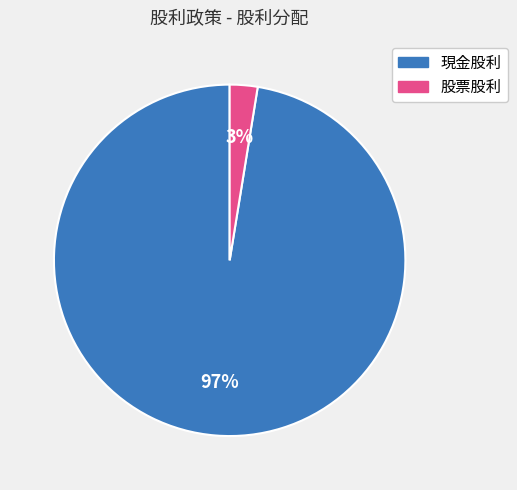

Which category has the biggest portion of the pie?

現金股利